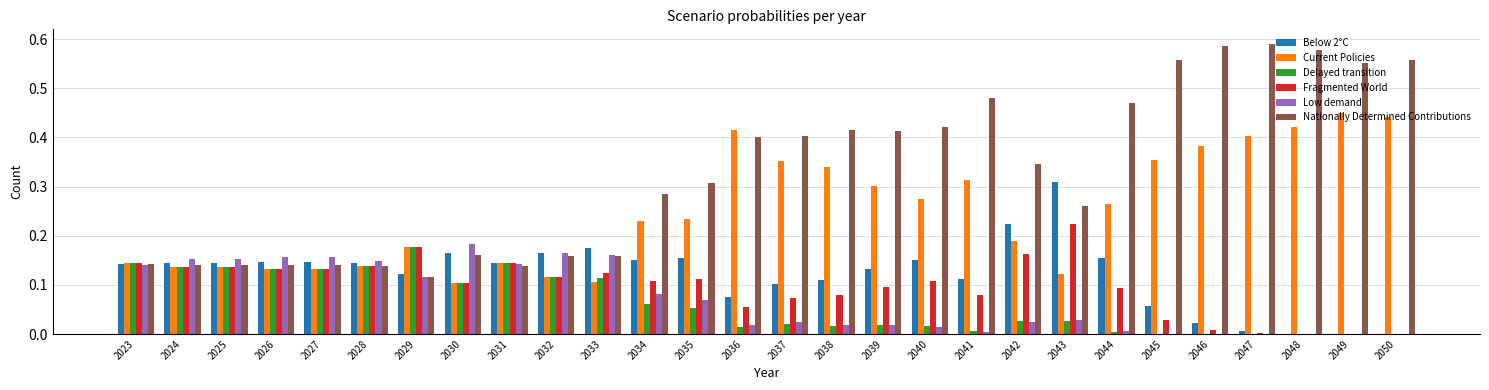

Which series has the largest total across all categories?

Nationally Determined Contributions